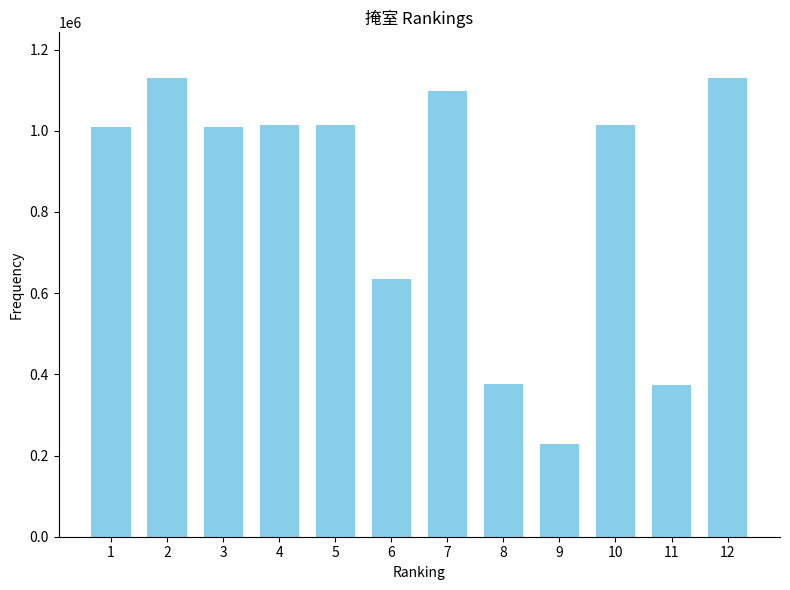

What is the change in value from 1 to 11?

-635400